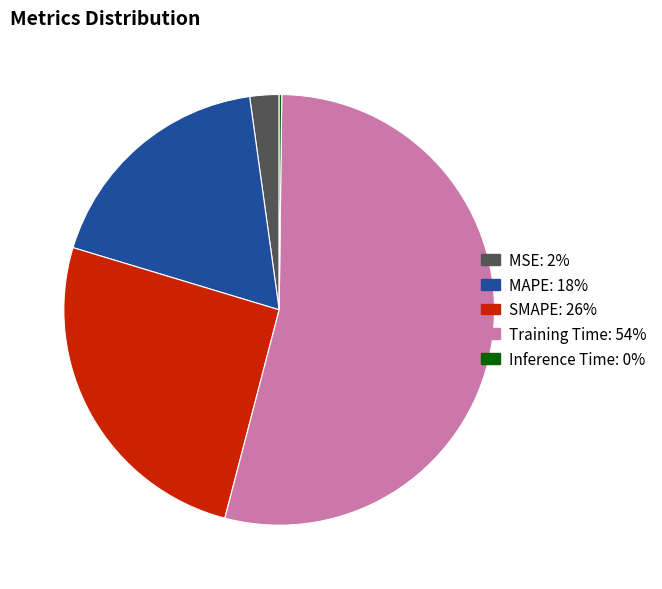

What is the majority slice?

Training Time